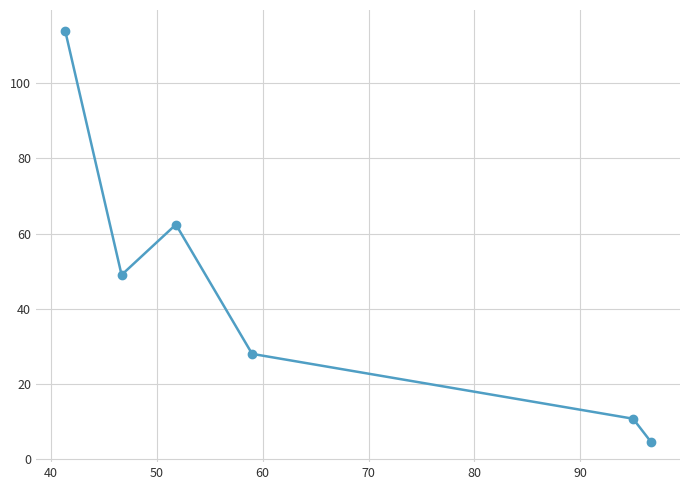

What is the sum of all values?

268.8